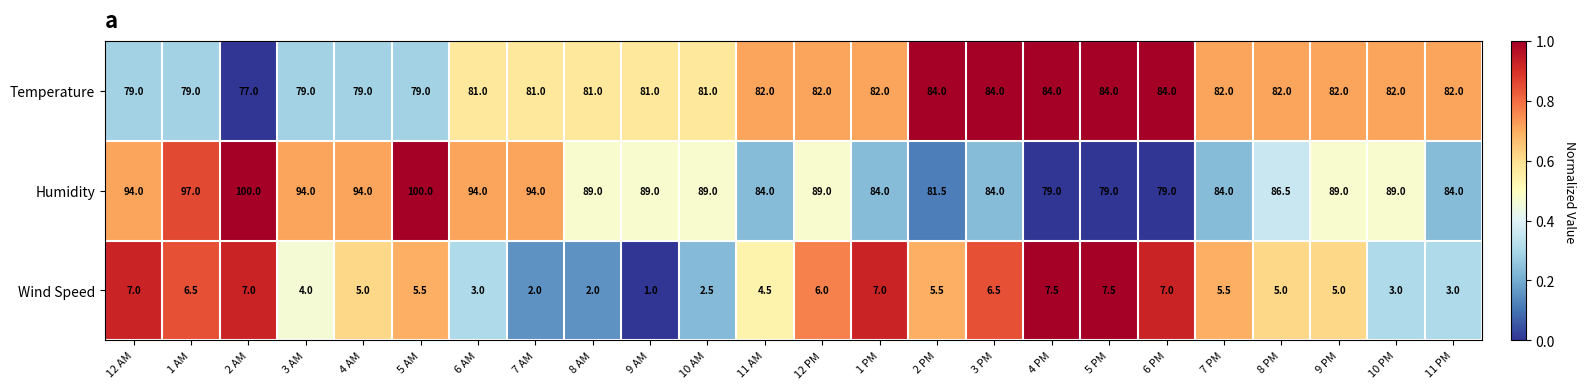

What is the total value across all series at 11 PM?

169.0